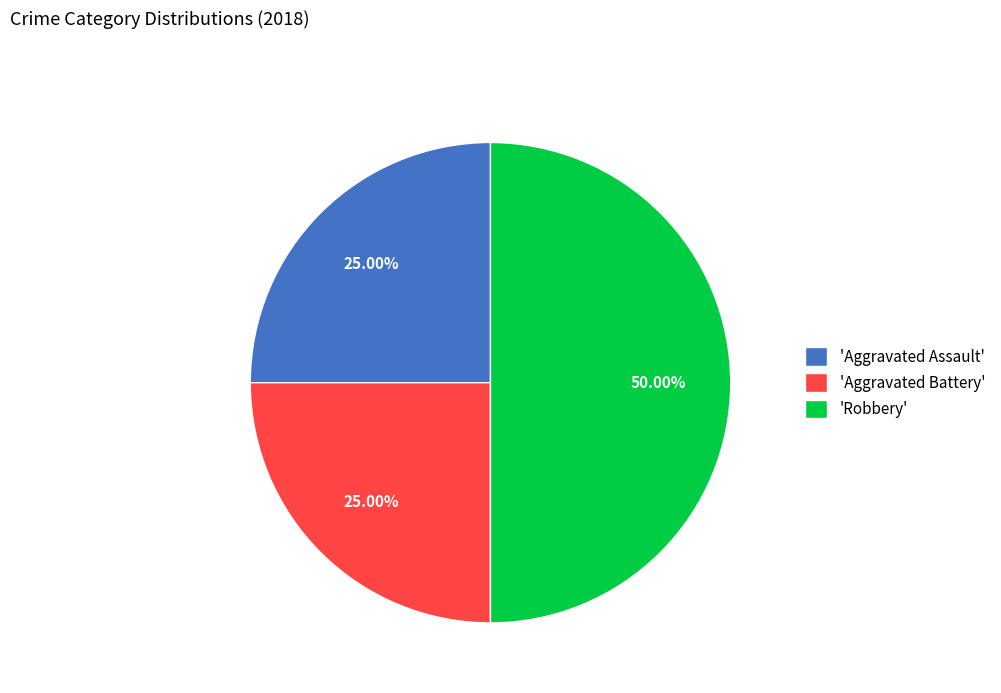

What is the ratio of the value at 'Robbery' to the value at 'Aggravated Battery'?

2.0